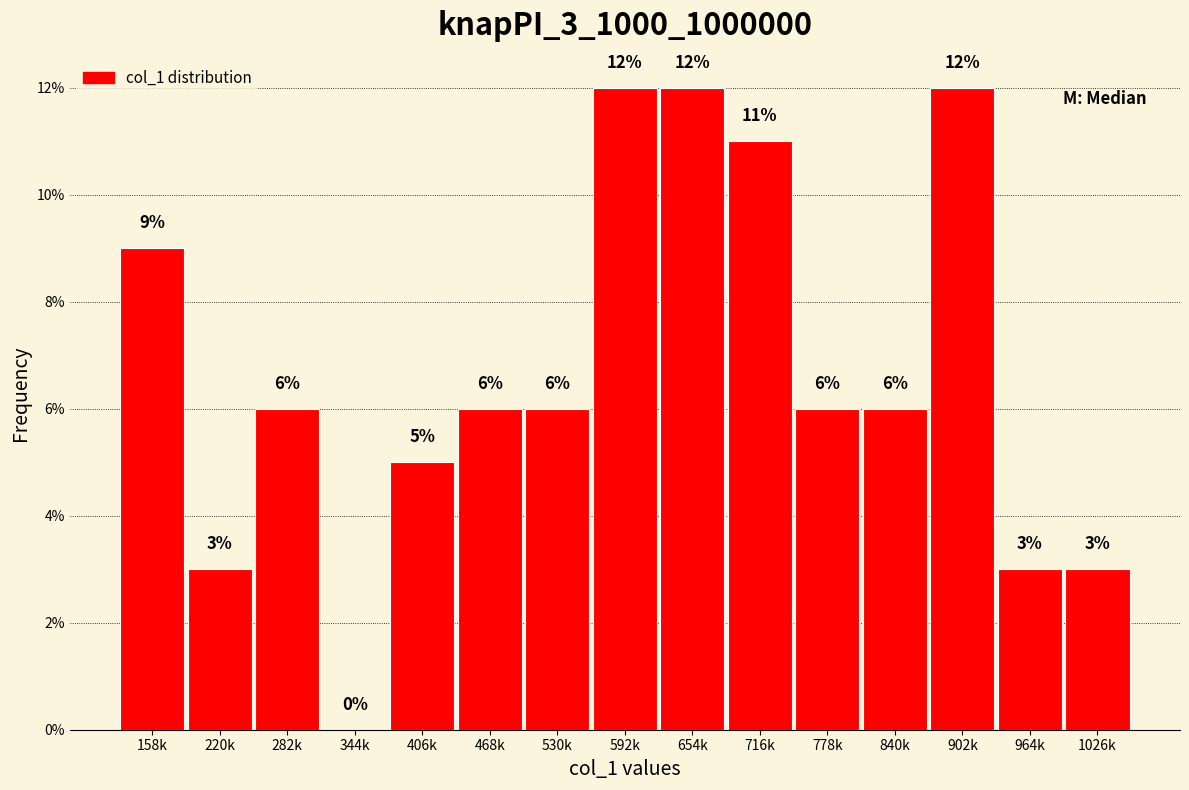

Reading right to left, extract all data points from this chart.

1026k=3	964k=3	902k=12	840k=6	778k=6	716k=11	654k=12	592k=12	530k=6	468k=6	406k=5	344k=0	282k=6	220k=3	158k=9